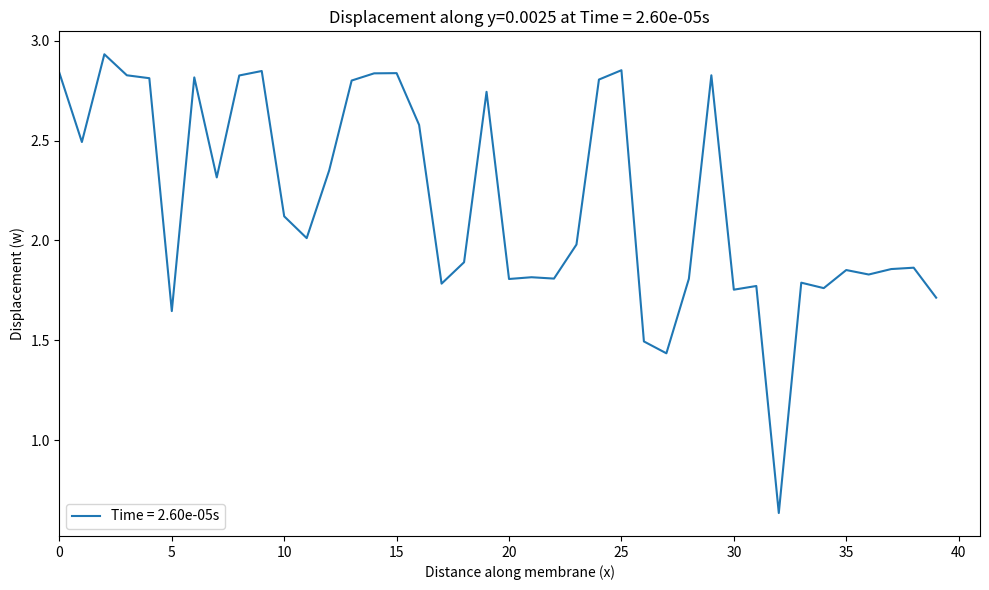

What is the difference between the maximum and minimum values?

2.3